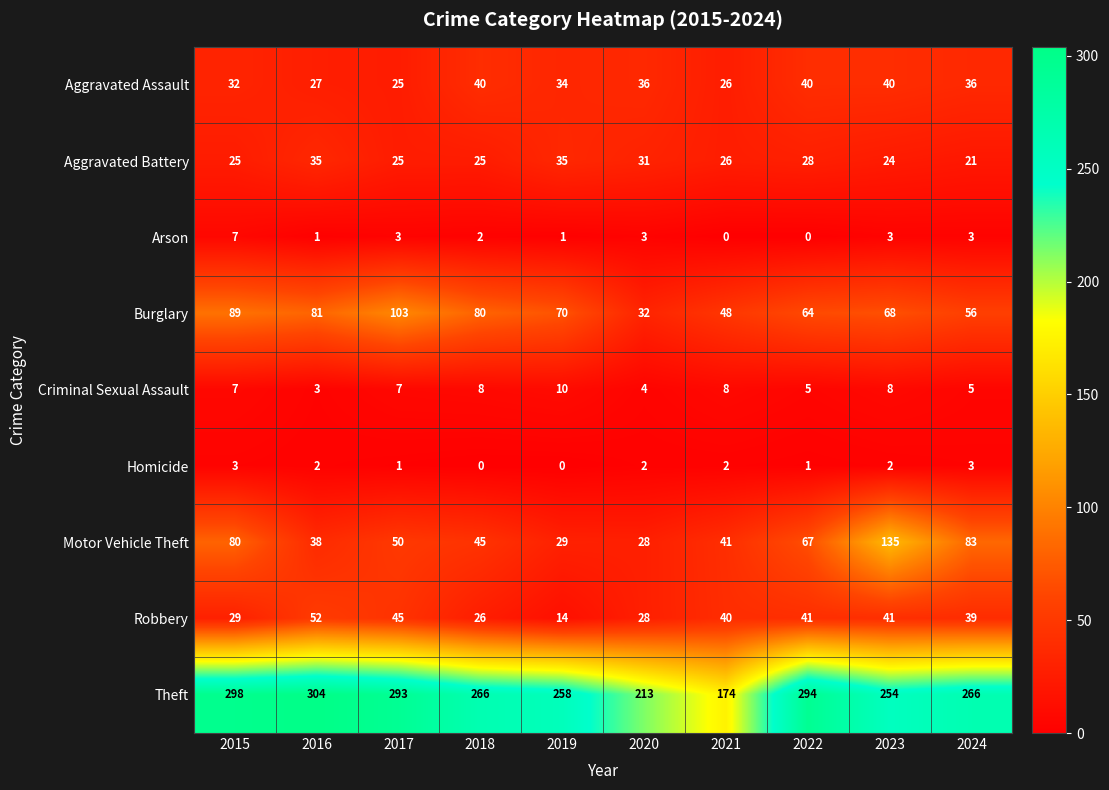

True or false: Motor Vehicle Theft has a value of 40 at 2020.

False